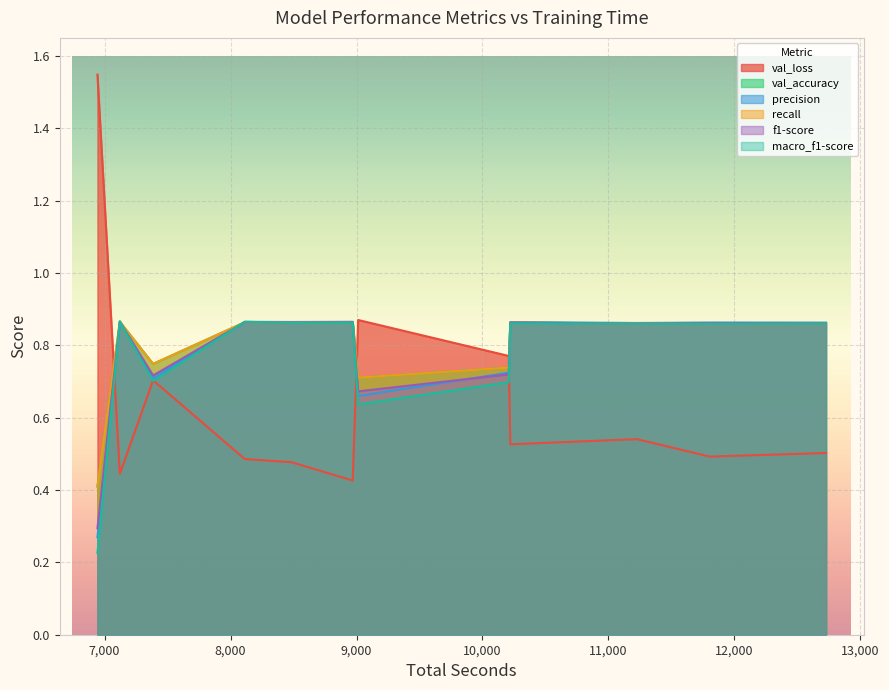

True or false: macro_f1-score has a value of 0.4 at roberta cnn.

False